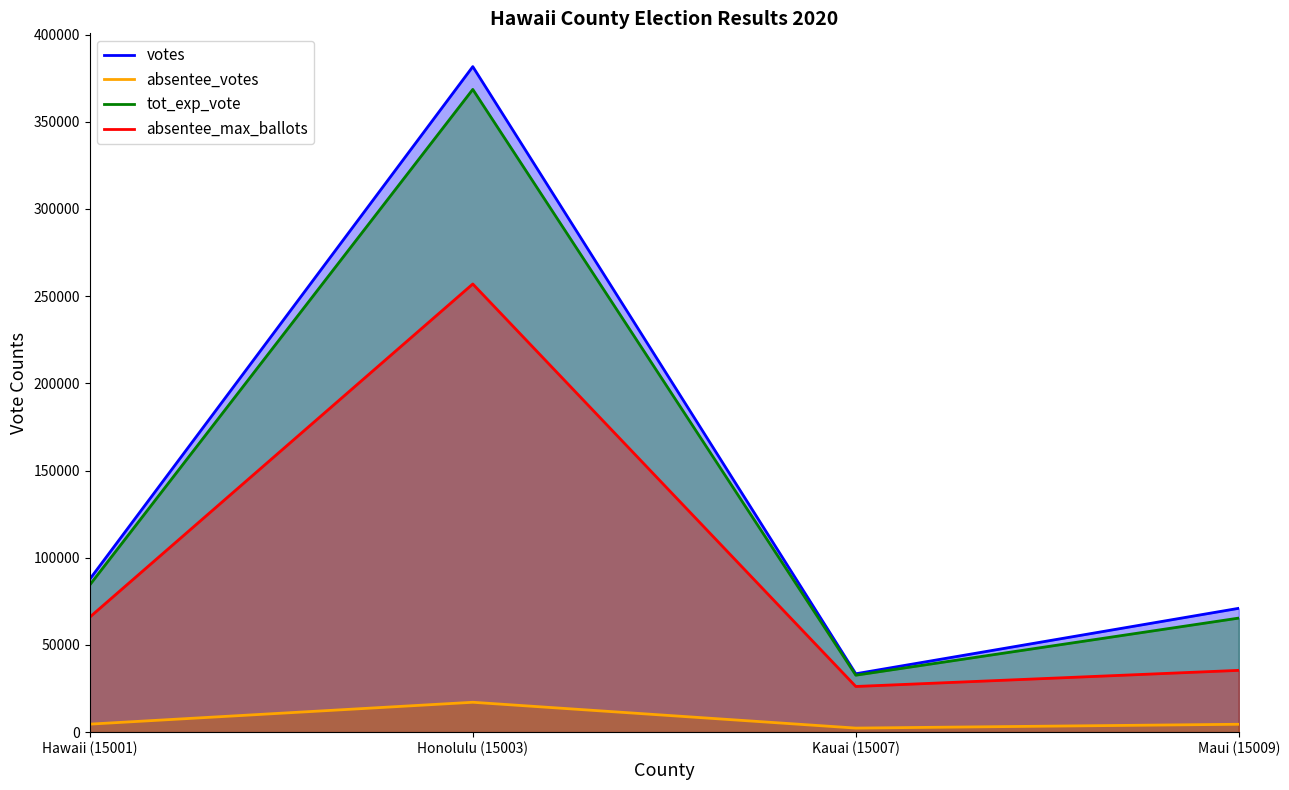

In tot_exp_vote, how many points are higher than both neighbors (excluding endpoints)?

1